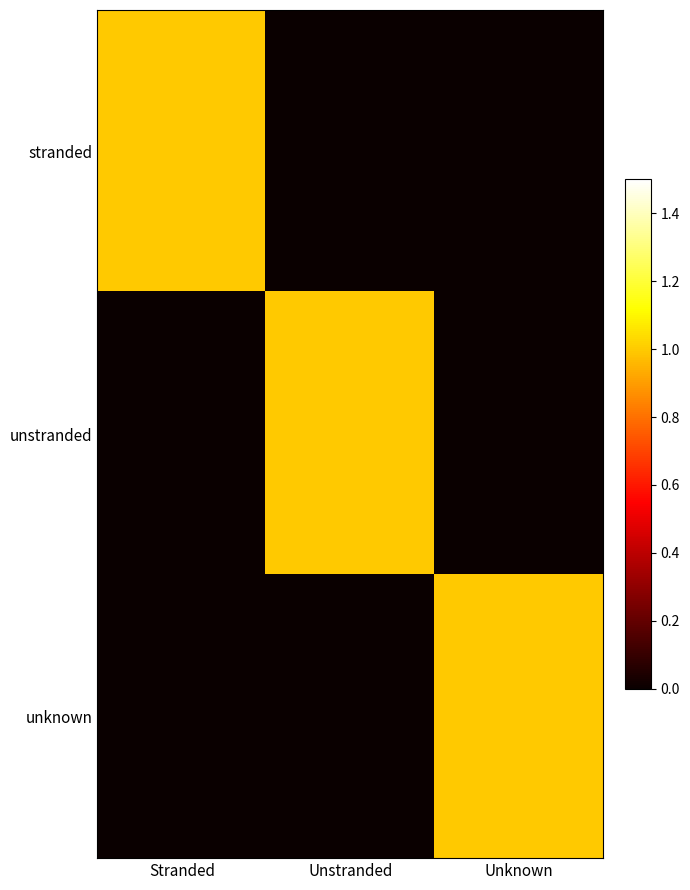

Reading left to right, extract all data points from this chart.

stranded: Stranded=1	Unstranded=0	Unknown=0
unstranded: Stranded=0	Unstranded=1	Unknown=0
unknown: Stranded=0	Unstranded=0	Unknown=1